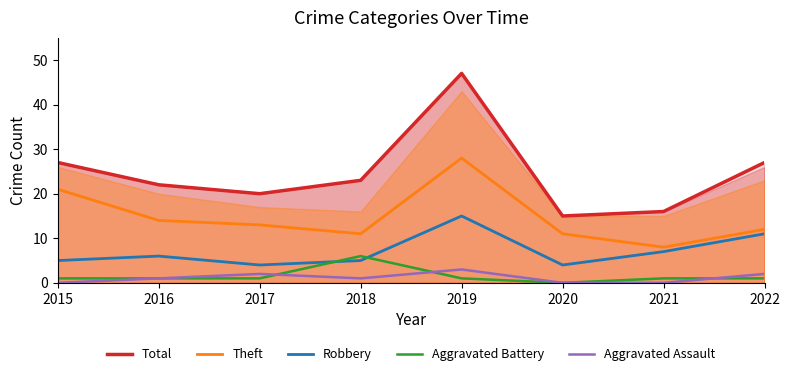

Reading left to right, extract all data points from this chart.

Total: 2015=27	2016=22	2017=20	2018=23	2019=47	2020=15	2021=16	2022=27
Theft: 2015=21	2016=14	2017=13	2018=11	2019=28	2020=11	2021=8	2022=12
Robbery: 2015=5	2016=6	2017=4	2018=5	2019=15	2020=4	2021=7	2022=11
Aggravated Battery: 2015=1	2016=1	2017=1	2018=6	2019=1	2020=0	2021=1	2022=1
Aggravated Assault: 2015=0	2016=1	2017=2	2018=1	2019=3	2020=0	2021=0	2022=2